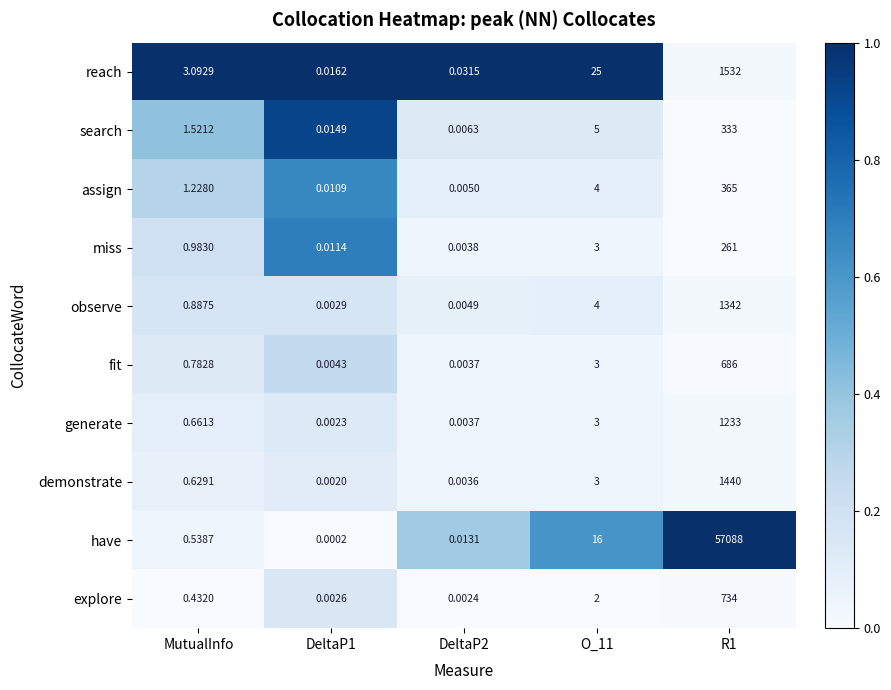

Is the value of explore at R1 greater than the value of fit at R1?

Yes